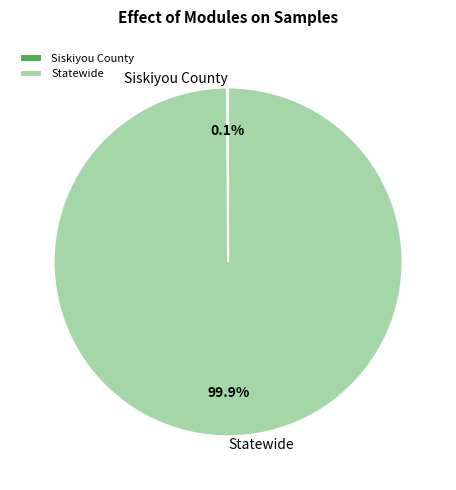

True or false: Statewide accounts for 100% of the total.

True